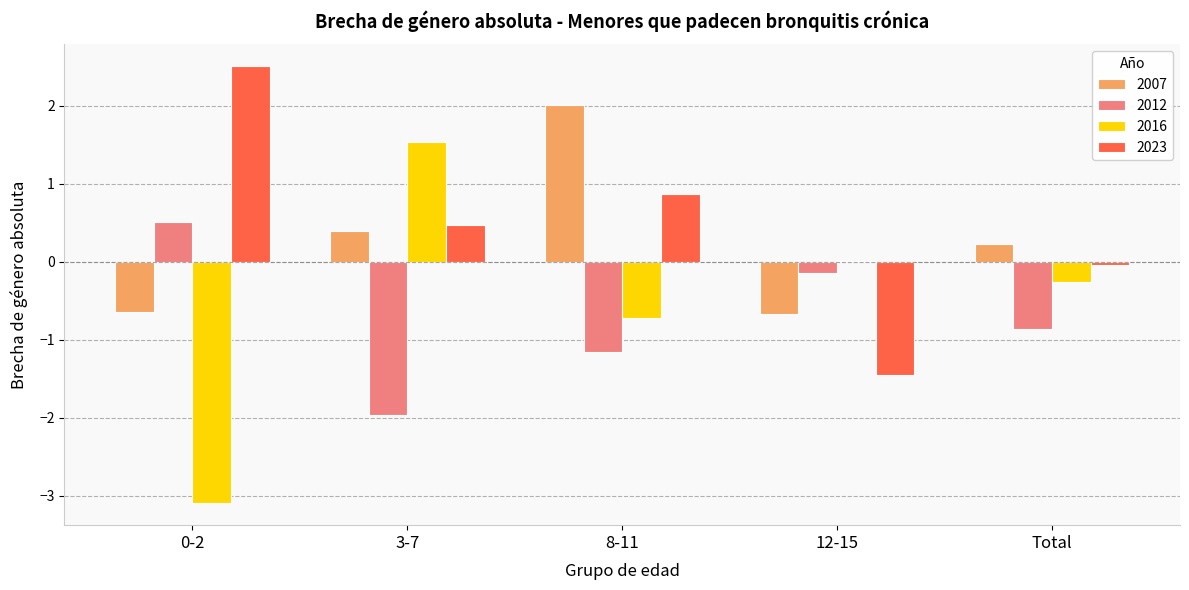

At which category is the sum across all series the highest?

8-11